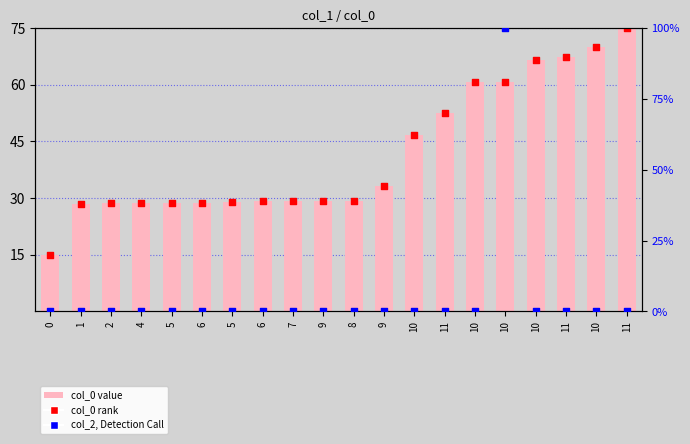

At how many categories does at least one series exceed 45?

8